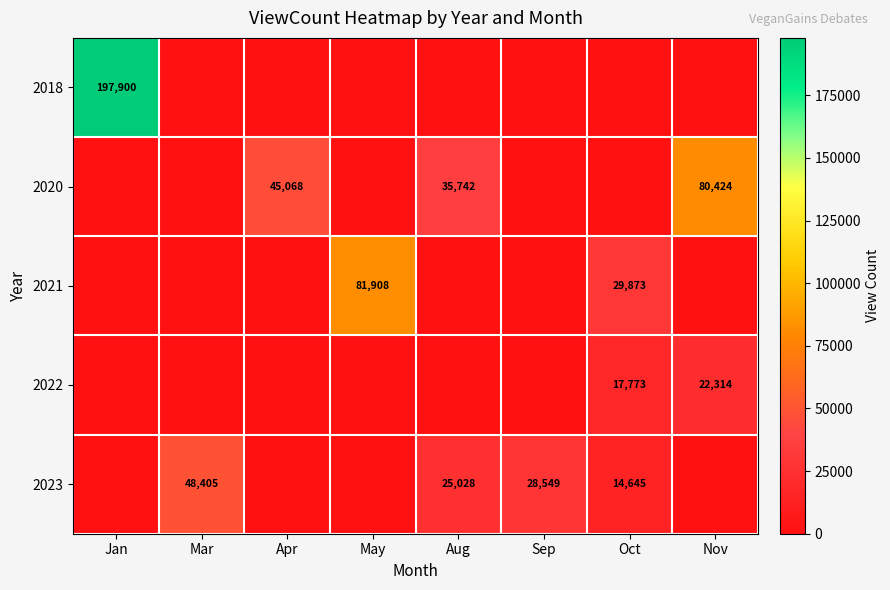

The 2023 series shows 6556 at Aug. True or false?

False